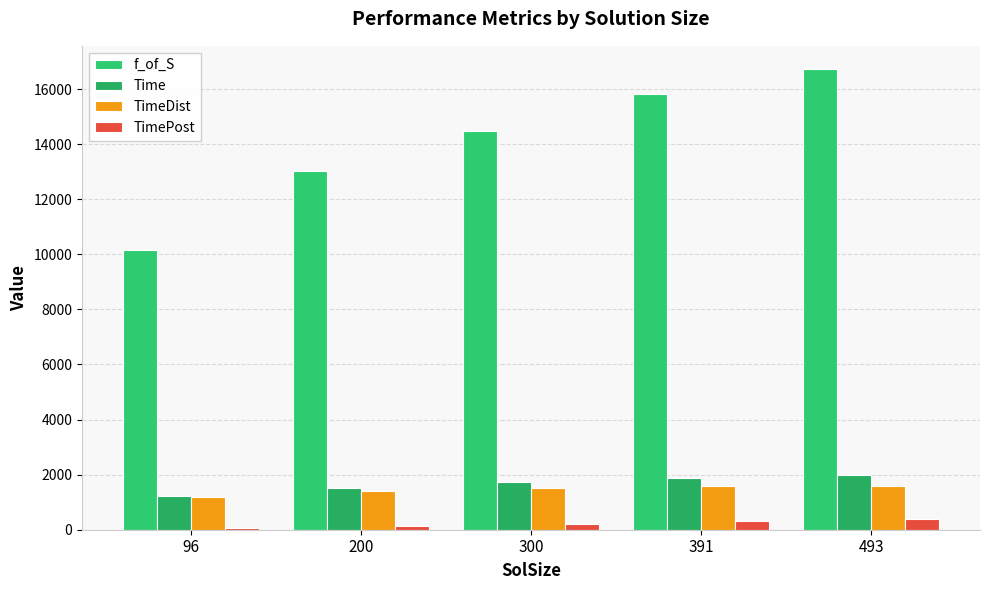

What is the sum of all TimeDist values?

7263.4